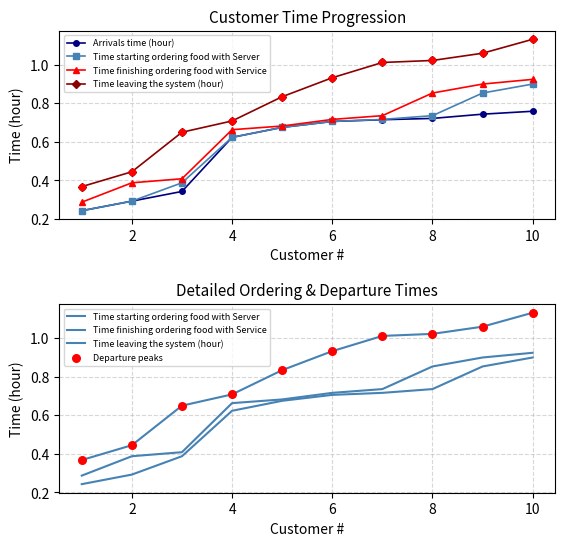

Which series contains the lowest Y value?

Arrivals time (hour)